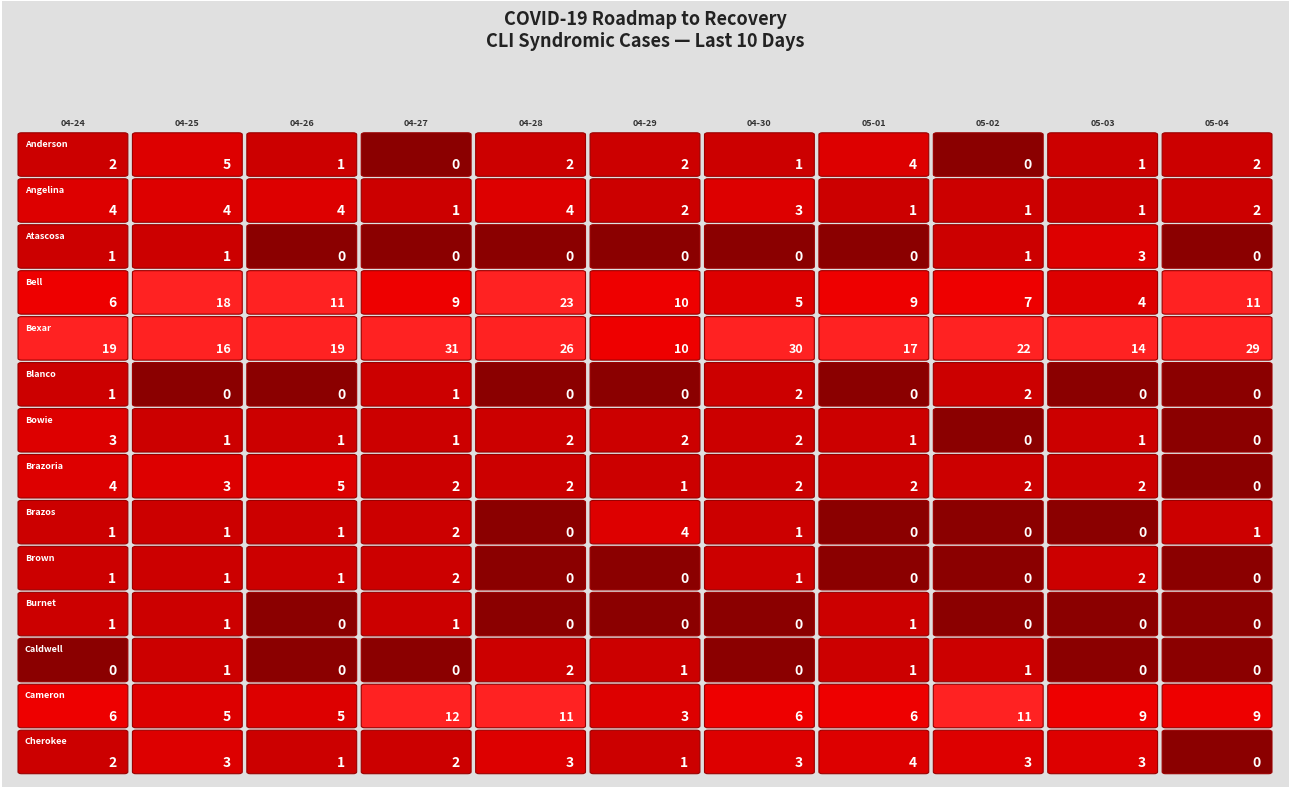

What is the maximum value shown in the chart?

31